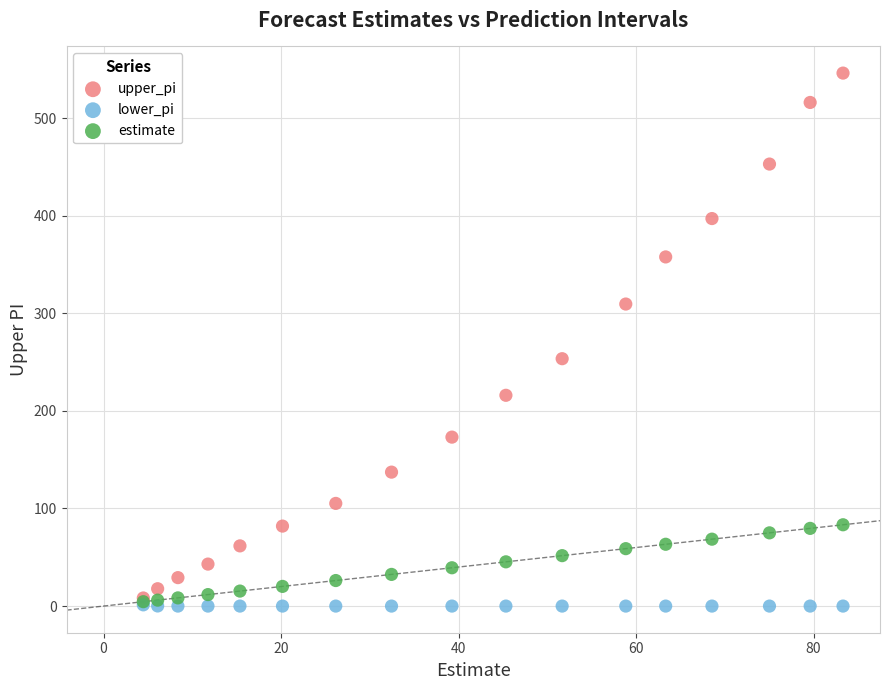

Across all series, what Y value is closest to 273?

253.5